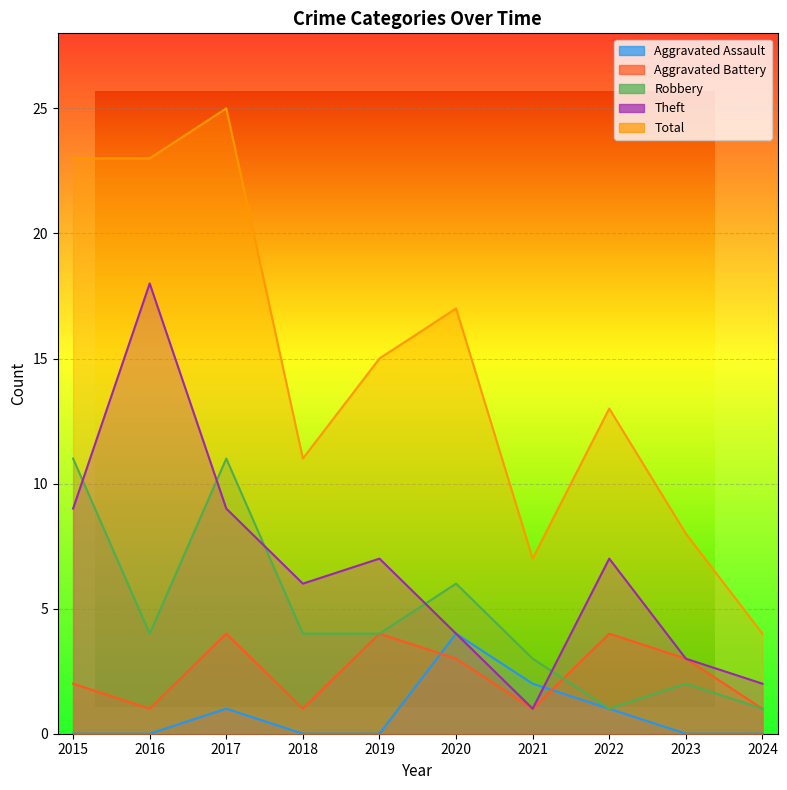

What is the approximate value of Theft at 2020, to the nearest 5?

5